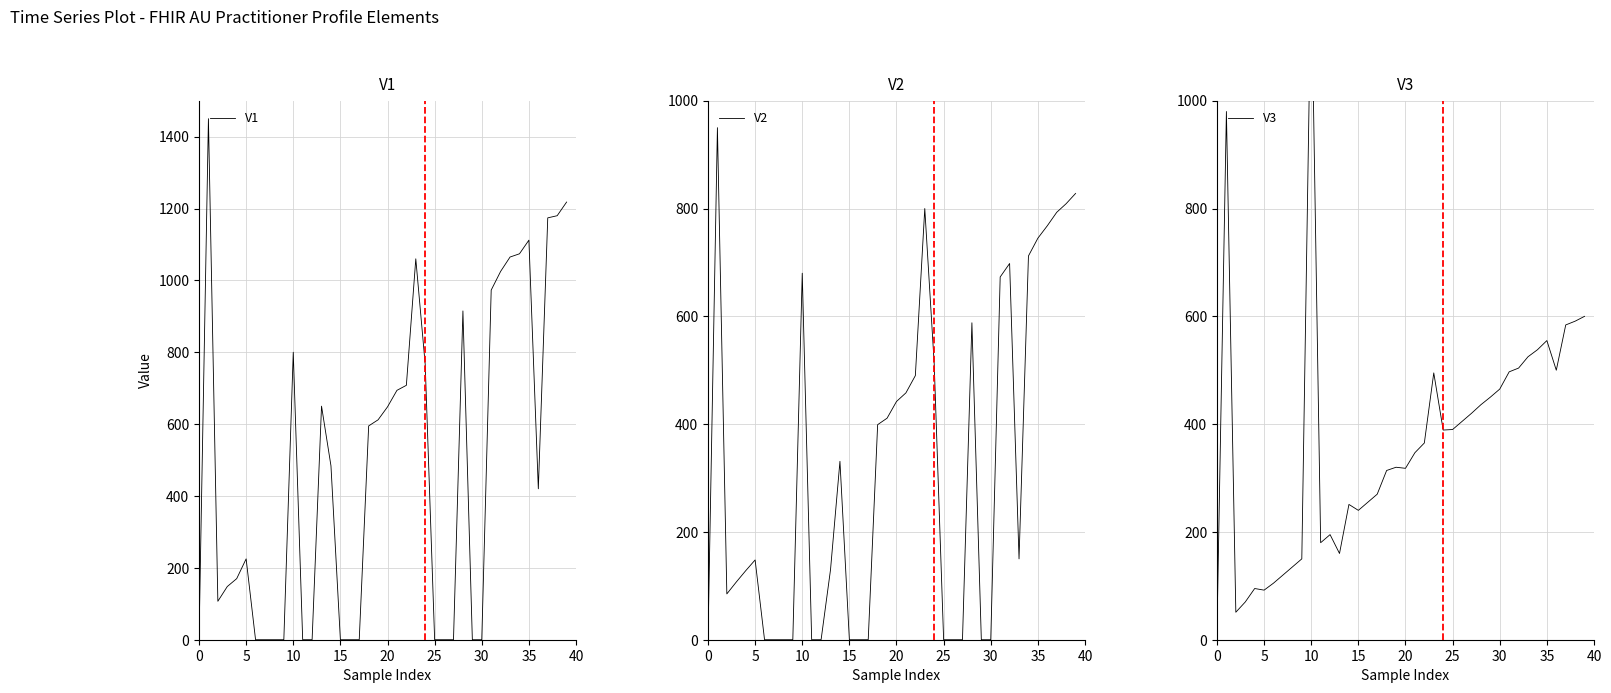

At 19, list the series in order from largest to smallest.

V1, V2, V3